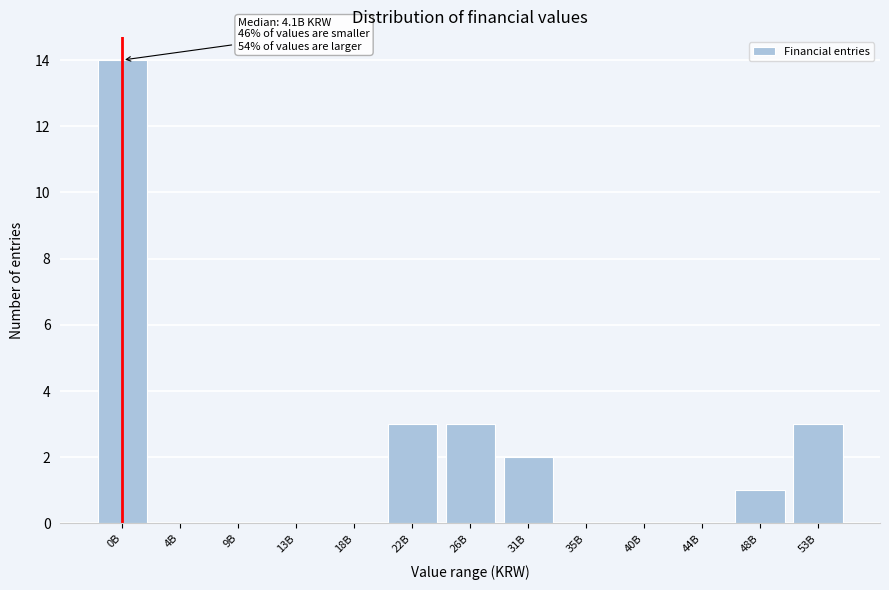

Which has a higher value, 48B or 13B?

48B